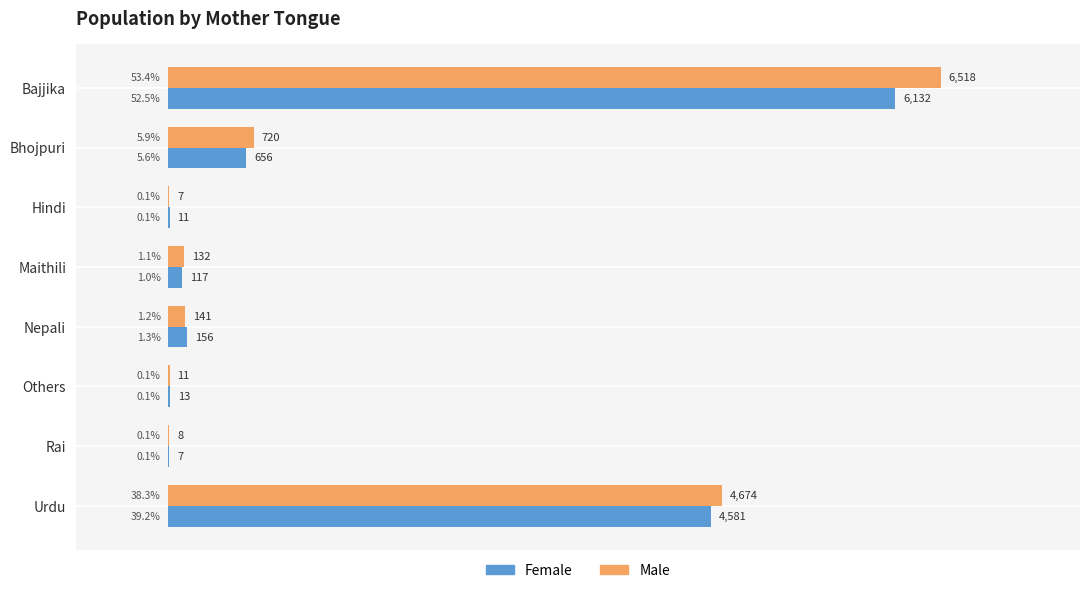

The value of Male at Bajjika is 1379. True or false?

False